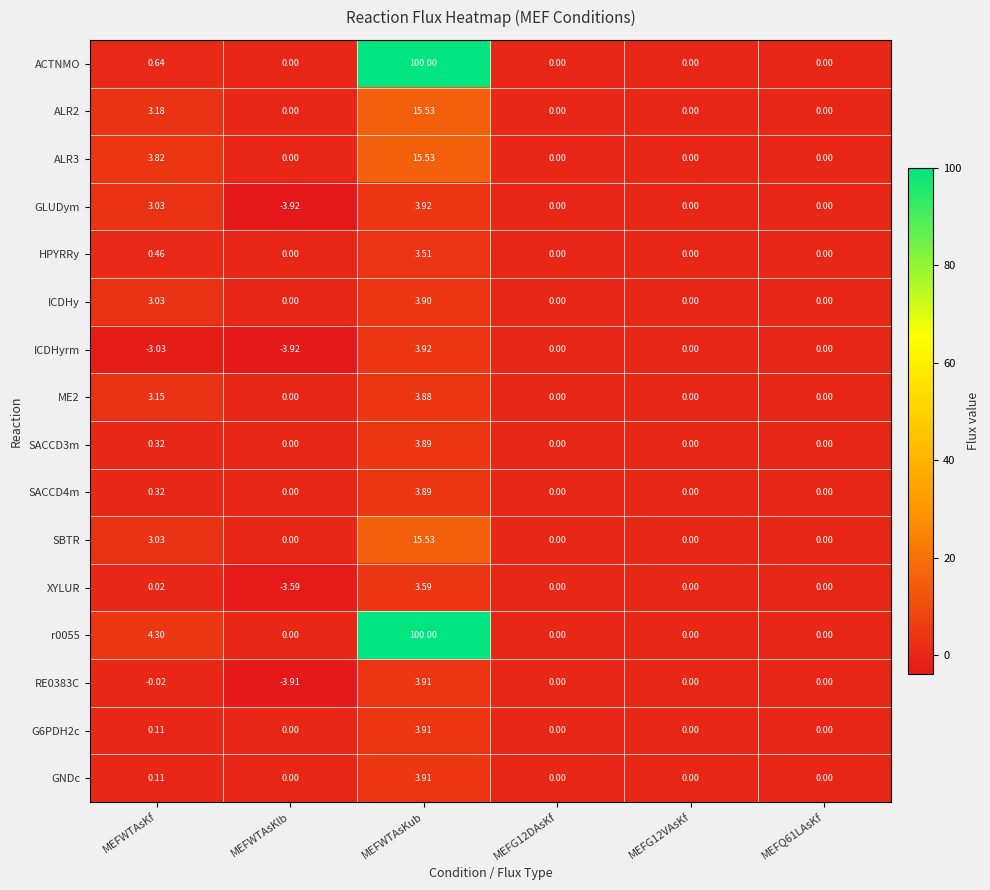

Which category has the highest value across all series?

MEFWTAsKub